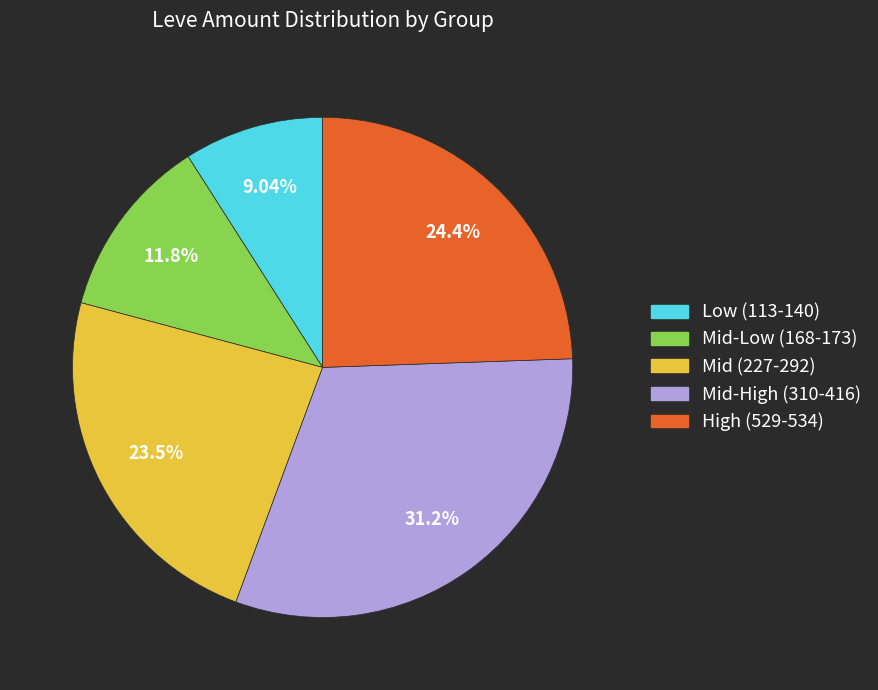

Is there any slice that represents more than half of the pie?

No